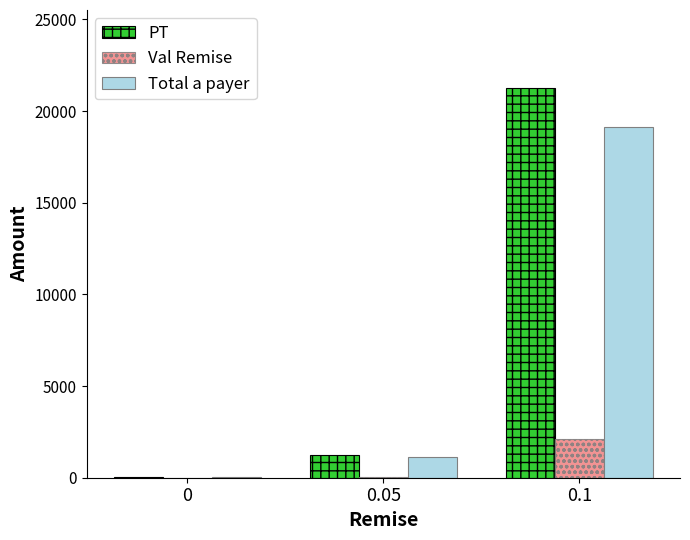

How many groups of bars are there?

3